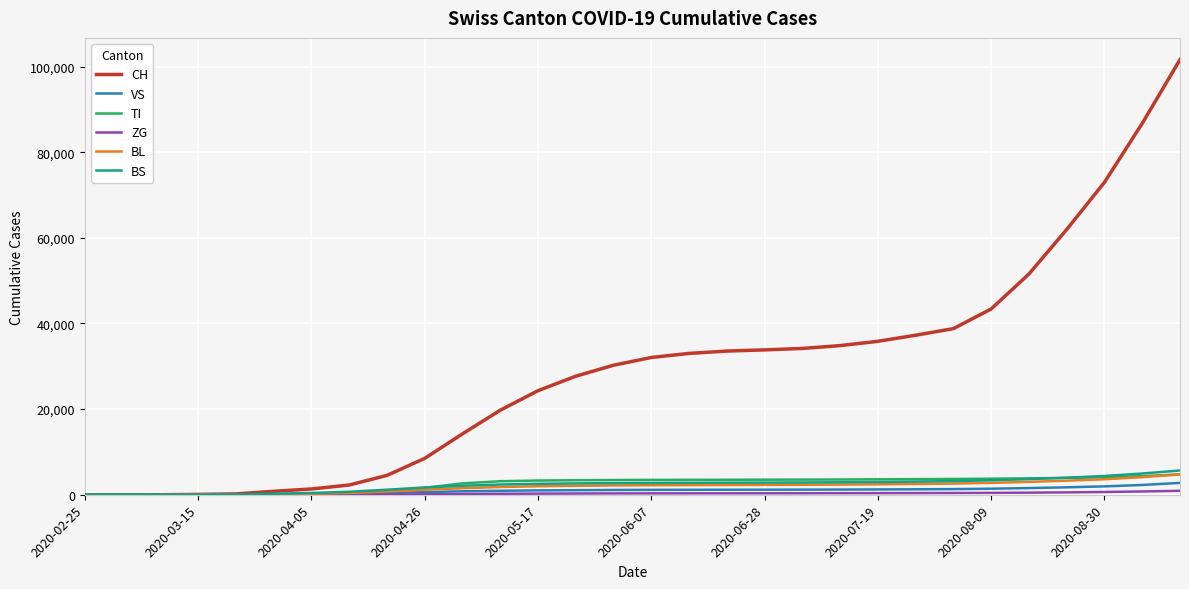

Which series has the largest range (max minus min)?

CH